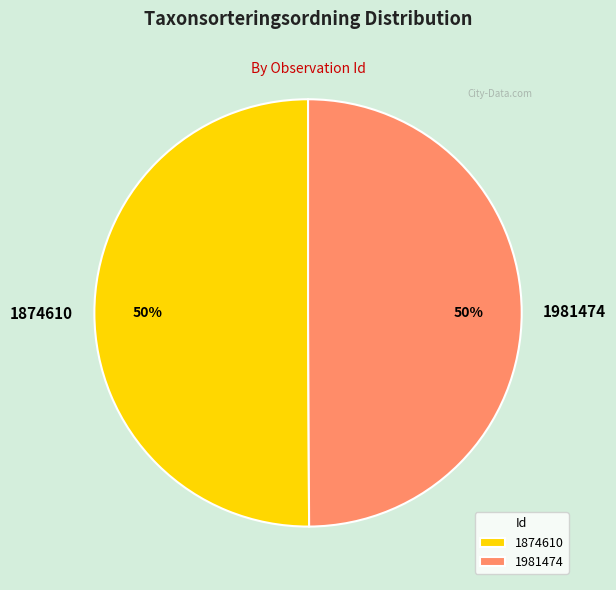

Is it true that 1874610 is 44% of the pie?

False